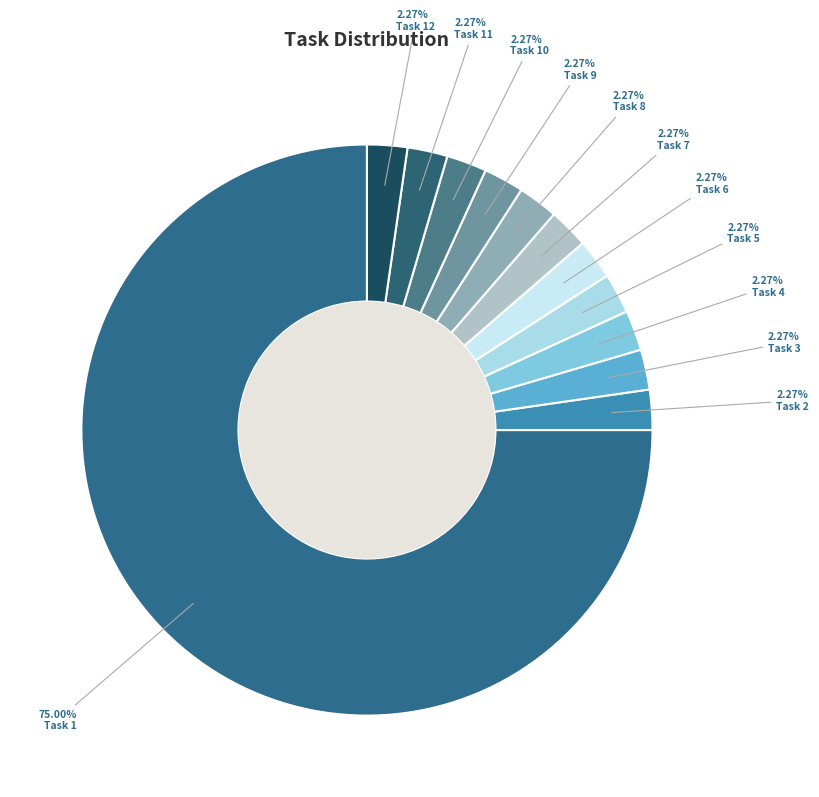

To the nearest percent, what is the combined percentage of Task 11 and Task 4?

5%